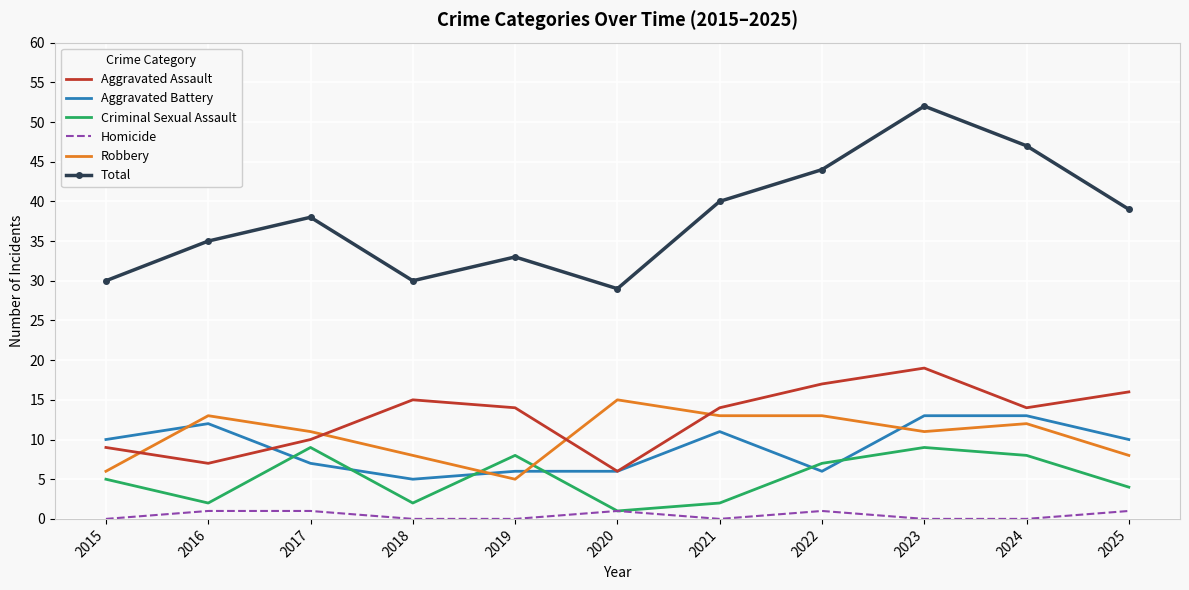

What is the total value across all series at 2015?

60